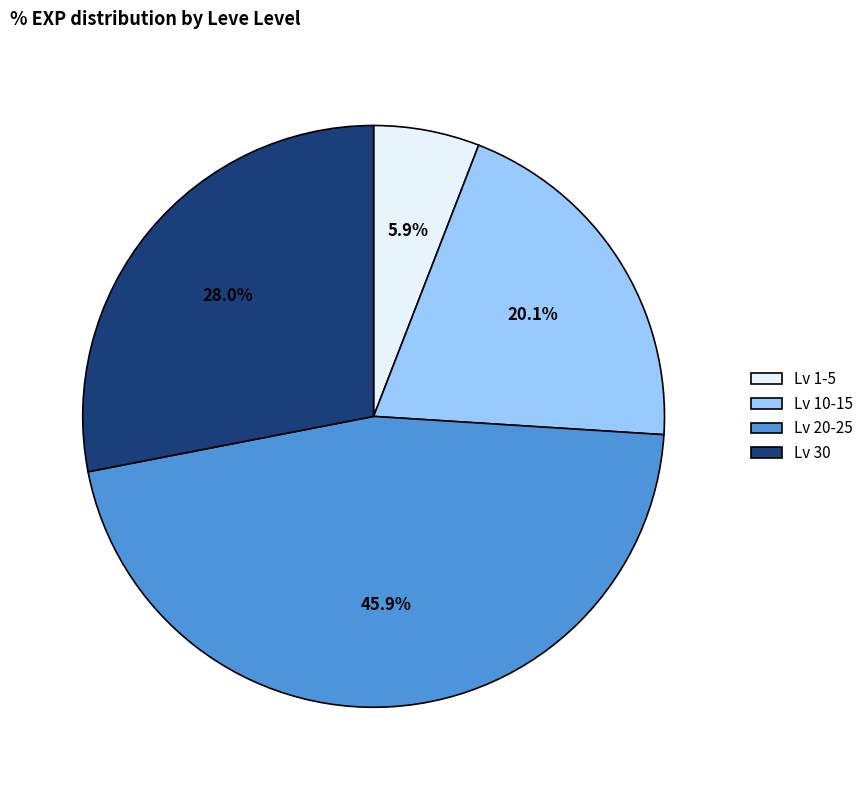

Do Lv 20-25 and Lv 10-15 together represent more than half of the pie?

Yes